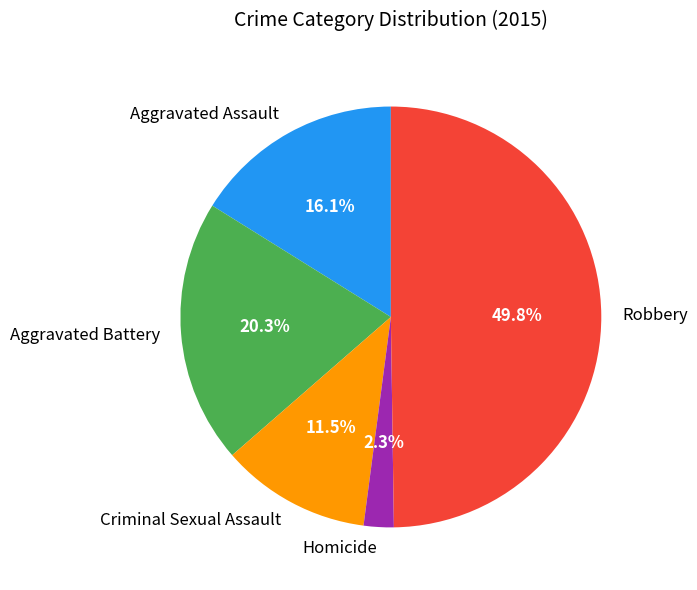

Which has a higher value, Aggravated Assault or Criminal Sexual Assault?

Aggravated Assault